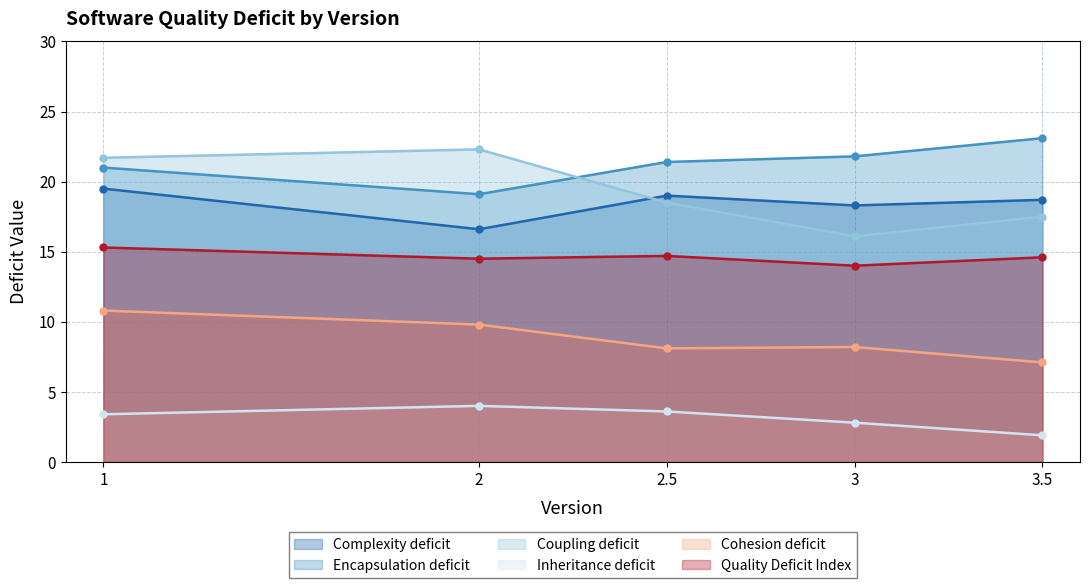

Between 2.5 and 3, which is larger?

2.5